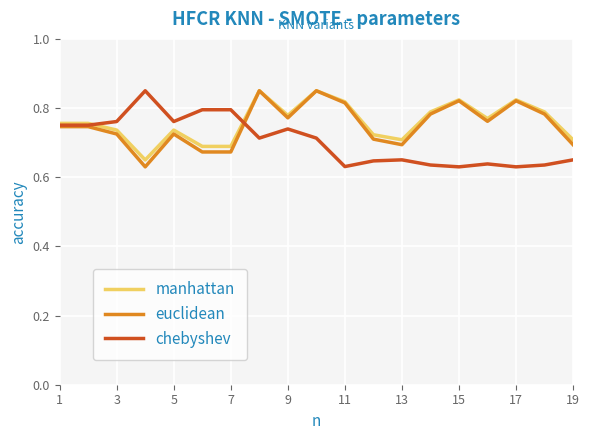

What is the total value across all series at 9?

2.3